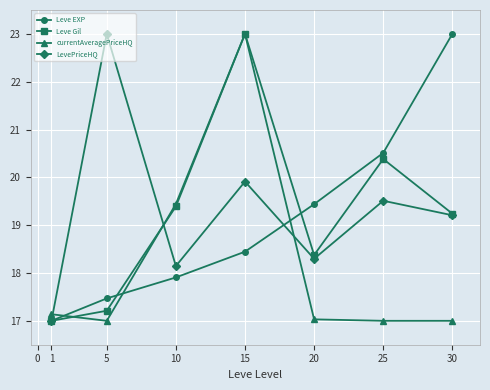

How many data points in LevePriceHQ are less than 19?

3